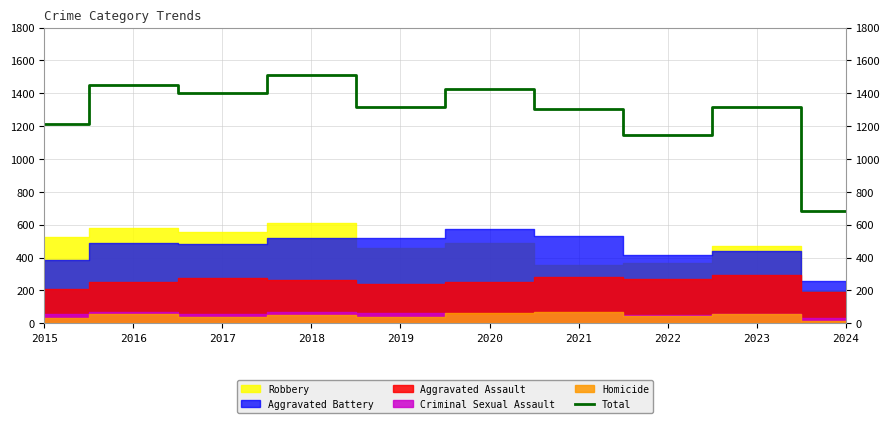

How many points are higher than both their immediate neighbors (excluding endpoints)?

4